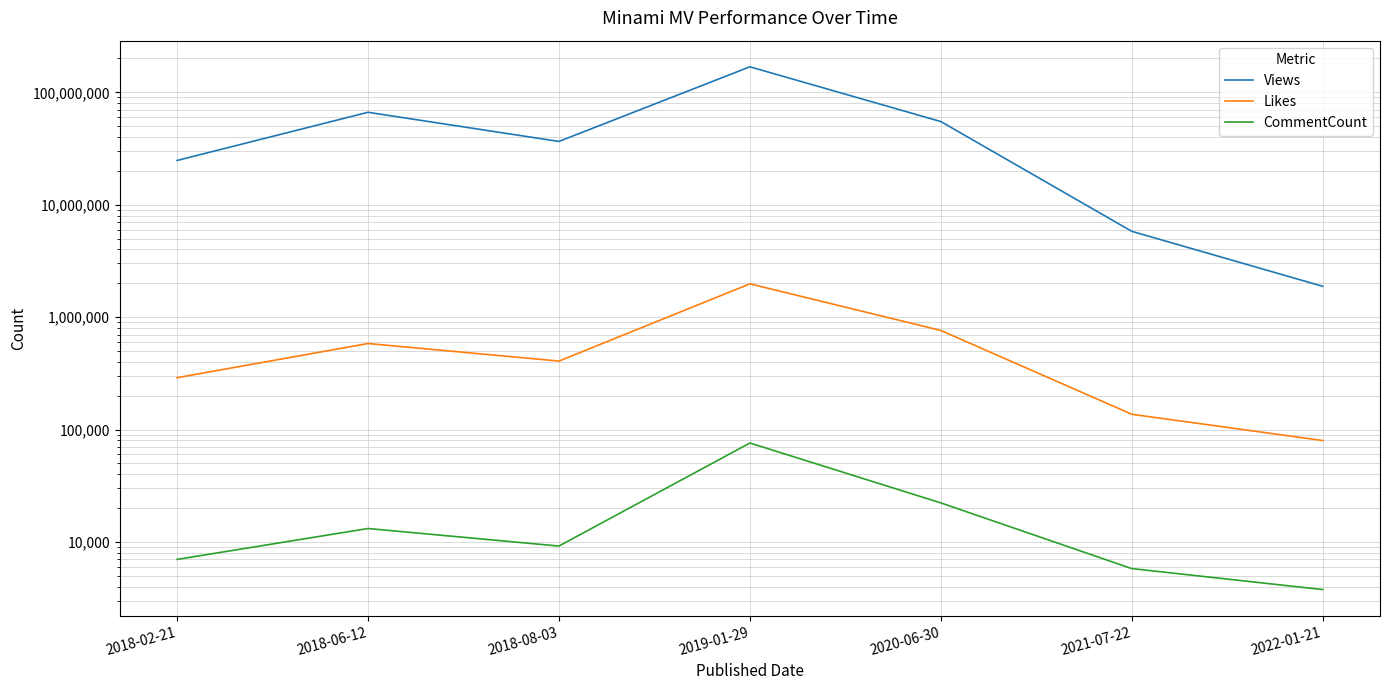

What is the maximum value for Views?

168672843